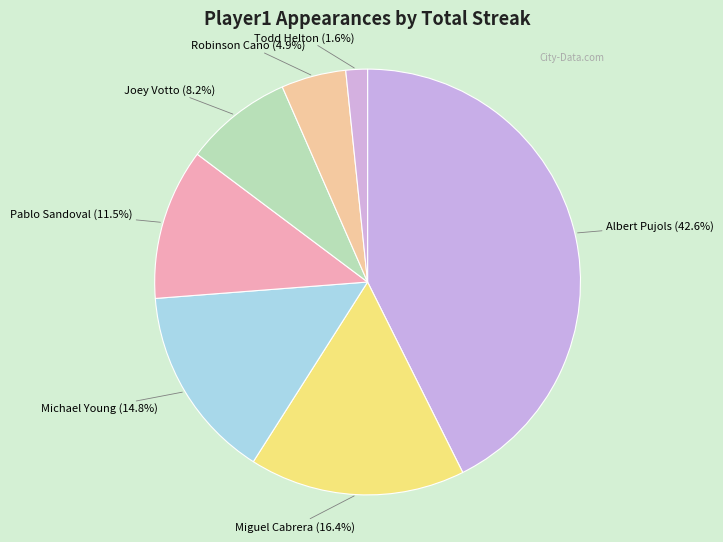

How many segments does this pie chart have?

7